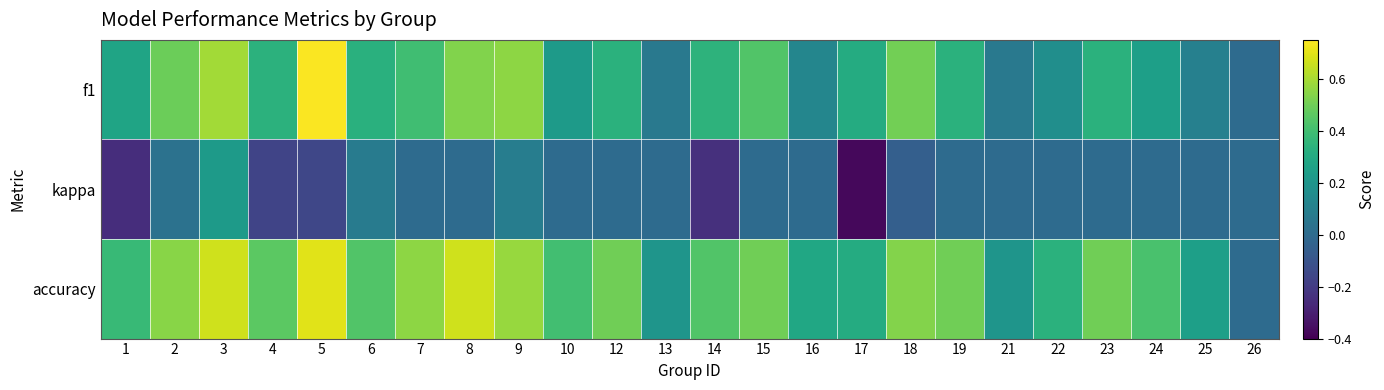

Between 8 and 9, which series saw the biggest shift?

accuracy